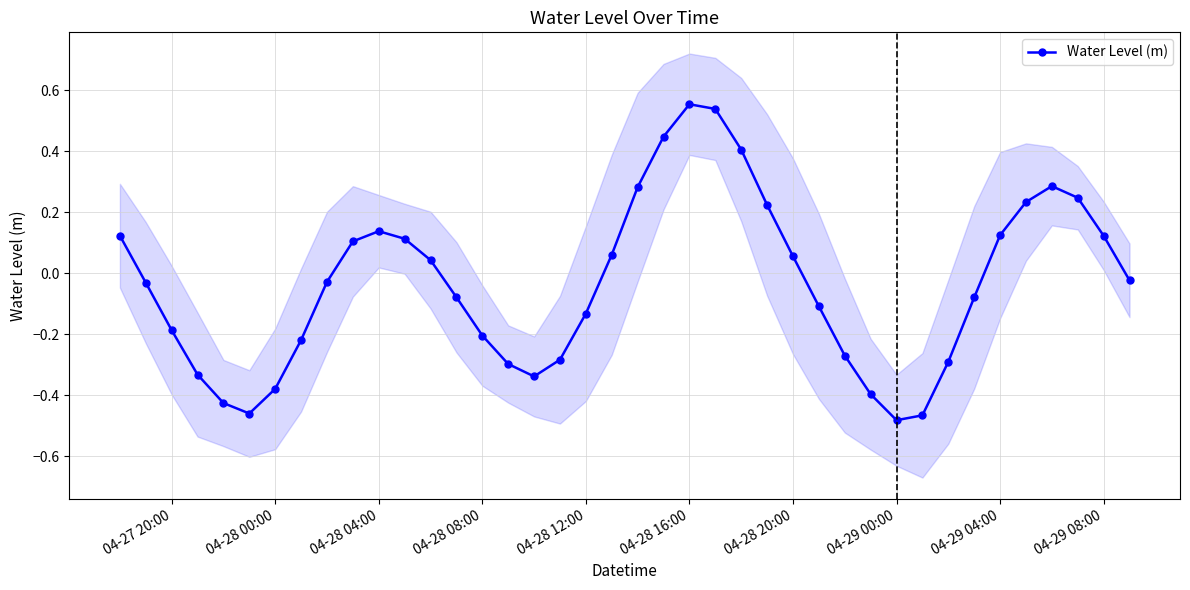

In Water Level (m), how many points are lower than both neighbors (excluding endpoints)?

3